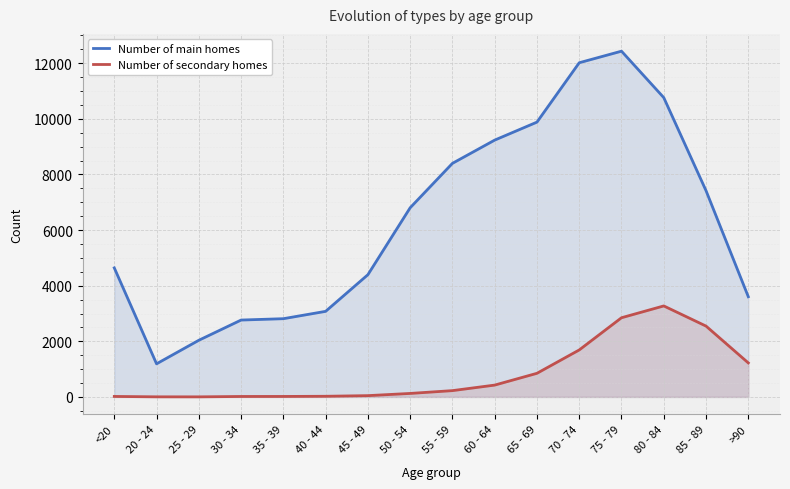

Which series changed the most between 50 - 54 and 60 - 64?

Number of main homes